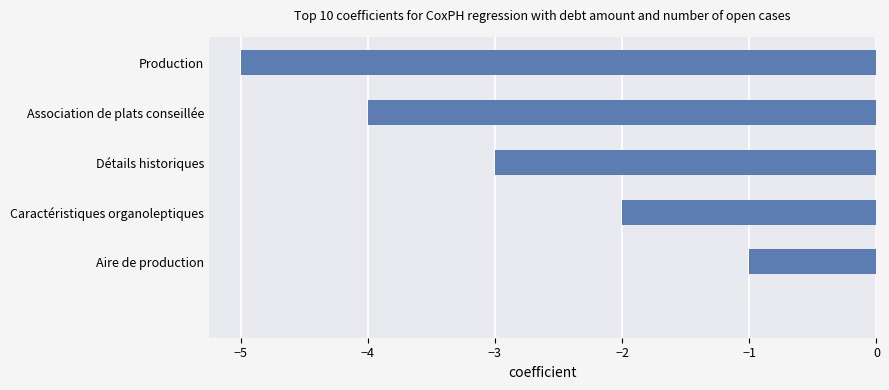

How many series are shown in this chart?

1